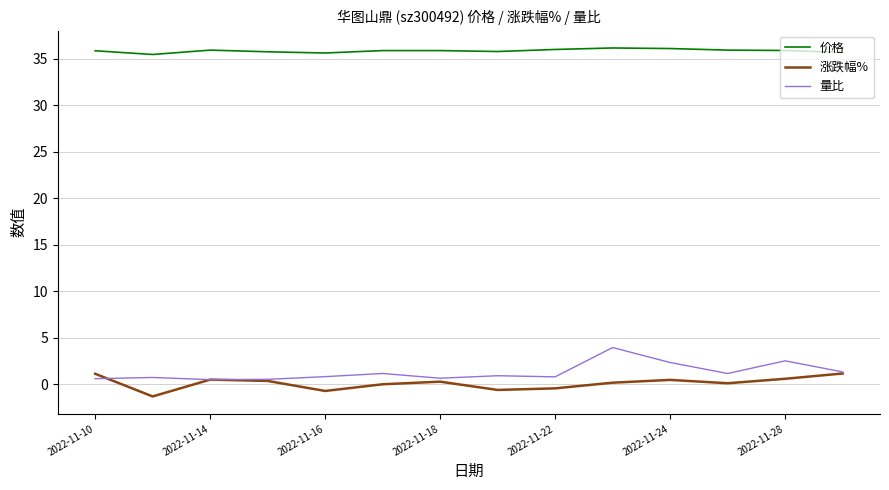

What is the maximum value for 量比?

4.0